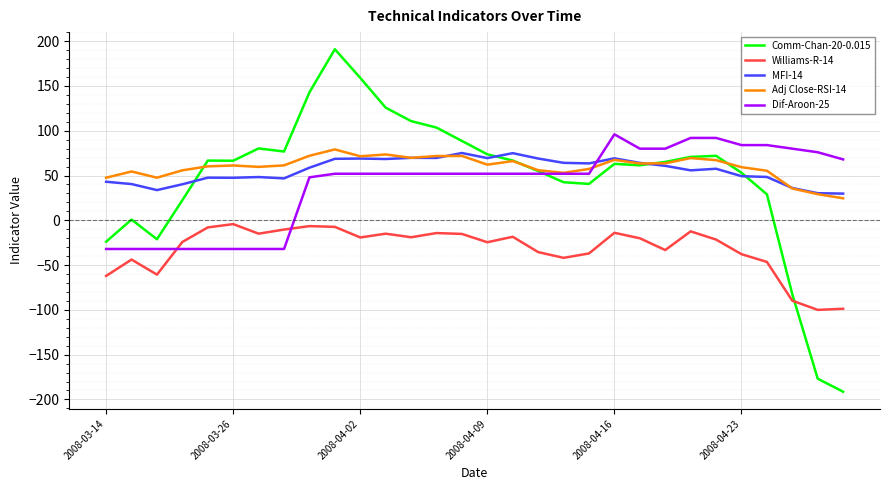

What is the greatest value displayed?

191.0